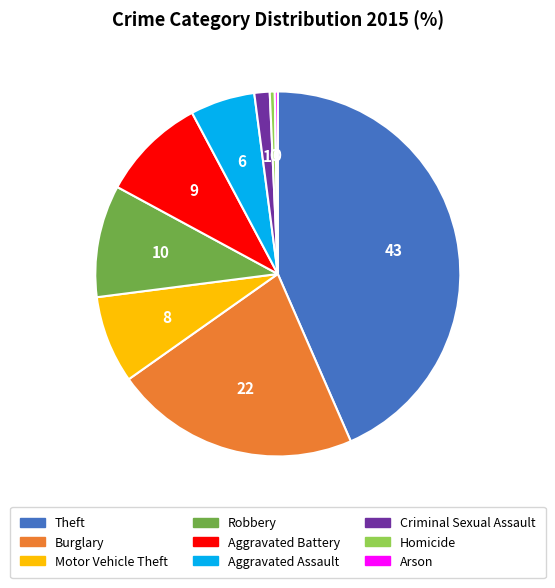

True or false: Motor Vehicle Theft accounts for 19% of the total.

False